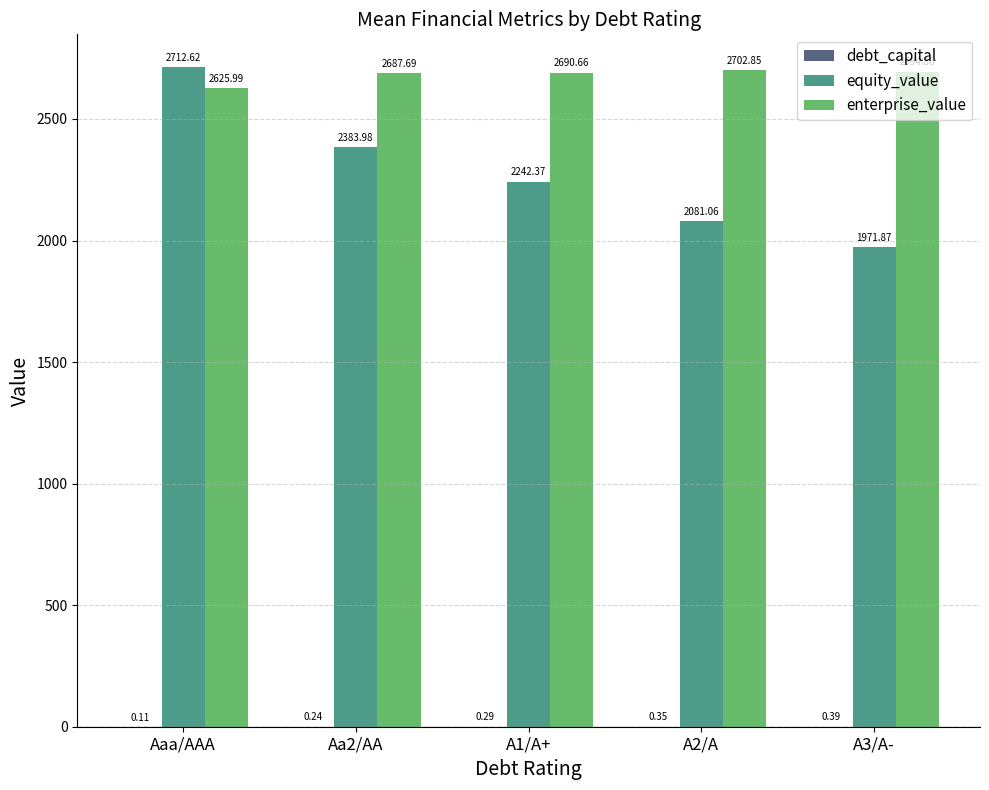

What is the sum of the equity_value values at A2/A and Aa2/AA?

4465.0